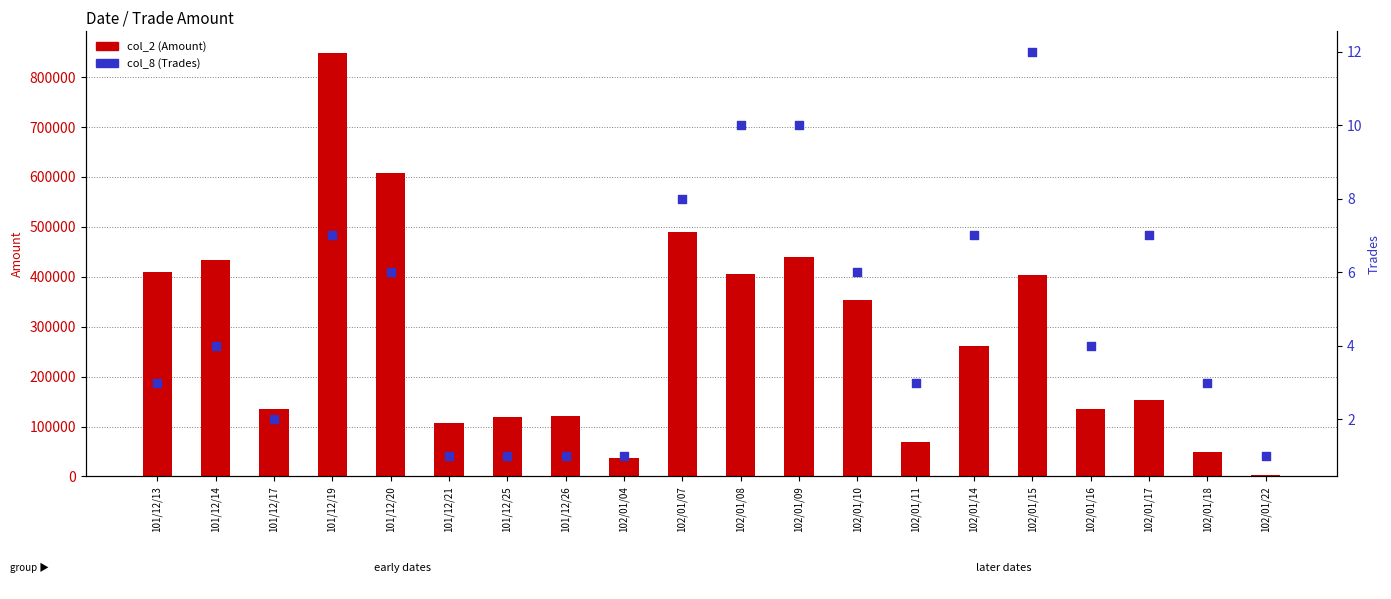

What are all the series names shown in the legend?

col_2 (Amount), col_8 (Trades)